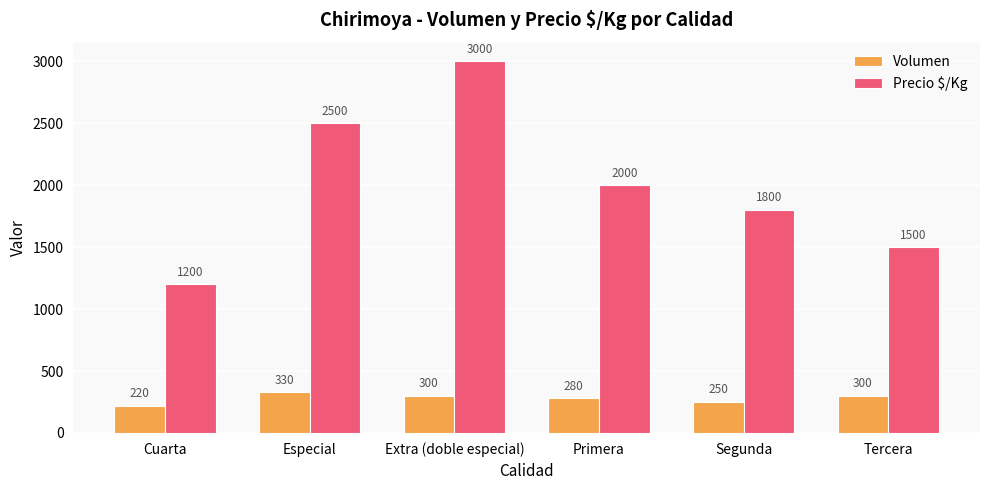

List the series in order of their overall mean, highest first.

Precio $/Kg, Volumen